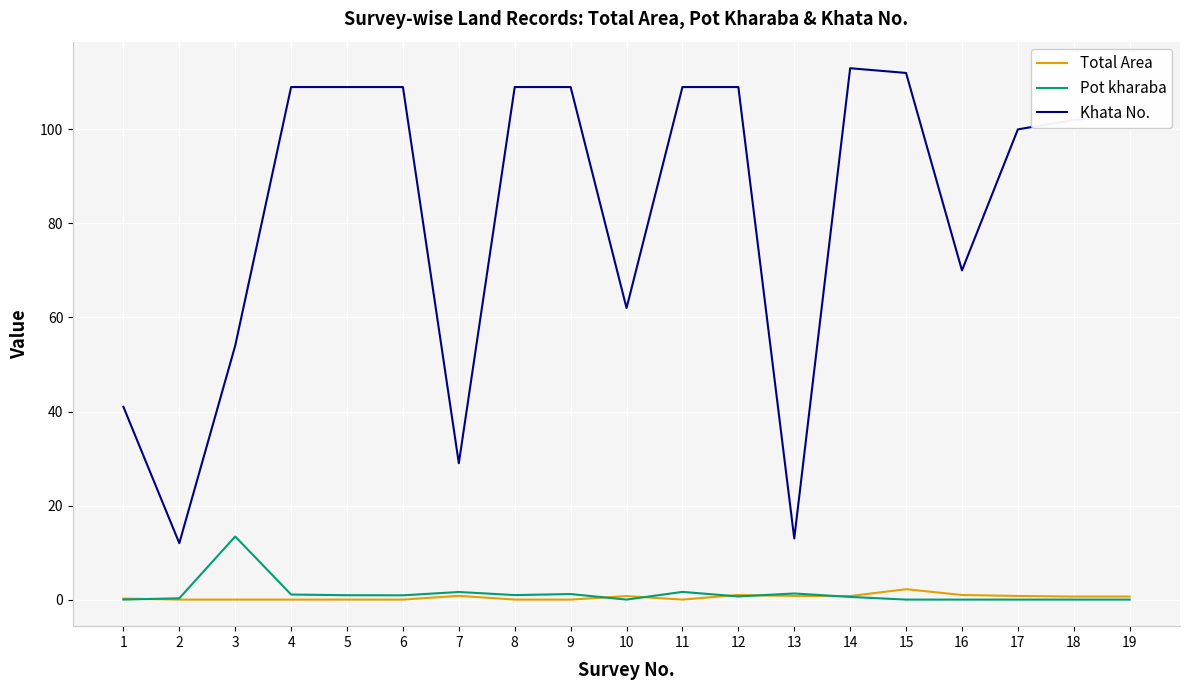

Which series has the largest total across all categories?

Khata No.